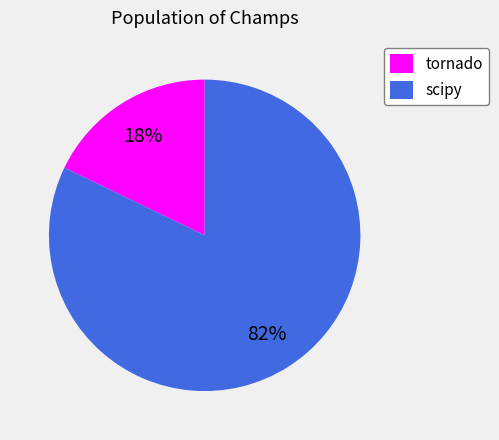

How many segments does this pie chart have?

2